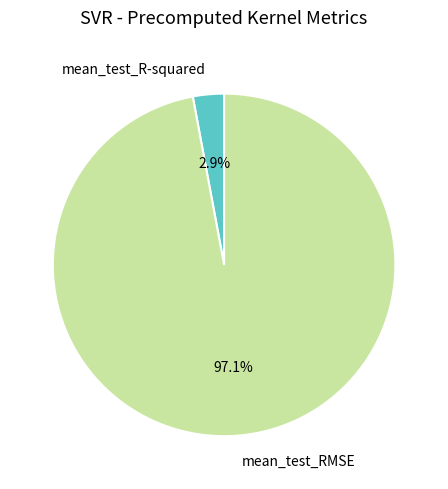

What is the total percentage of mean_test_RMSE and mean_test_R-squared?

100.0%